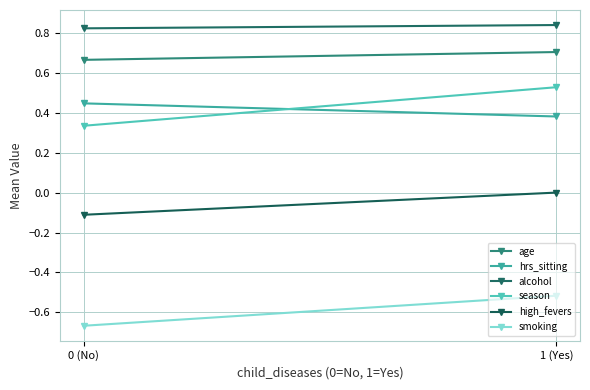

Which has a higher value, 1 (Yes) or 0 (No)?

1 (Yes)